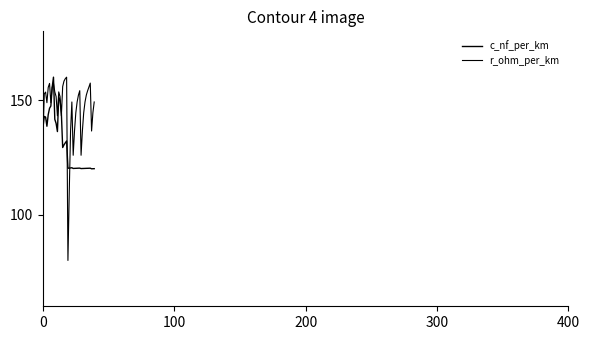

Does the chart display data point markers on the line(s)?

No